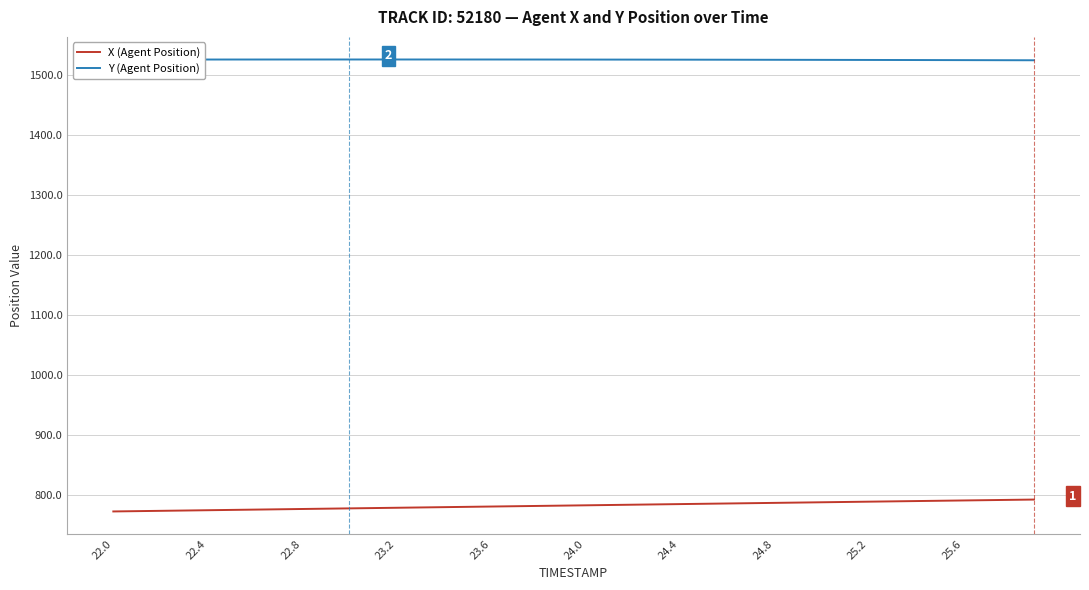

Rank the series by their maximum value, from highest to lowest.

Y (Agent Position), X (Agent Position)